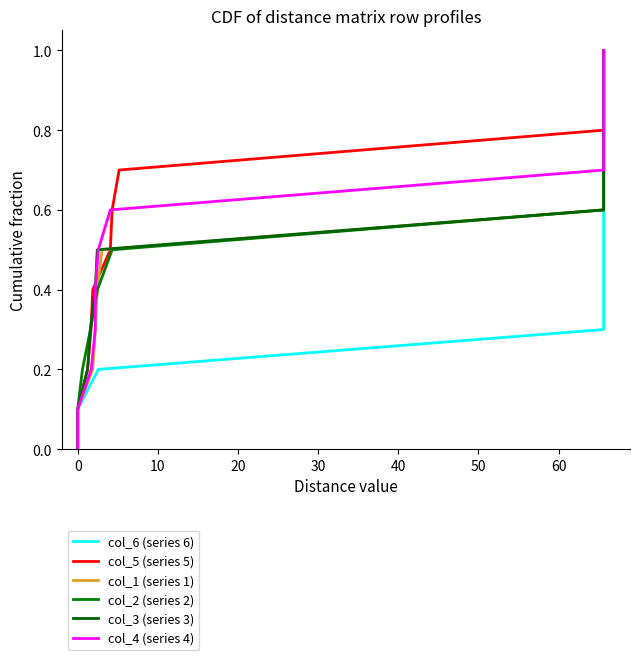

The col_2 (series 2) series shows 0.7 at 0. True or false?

False